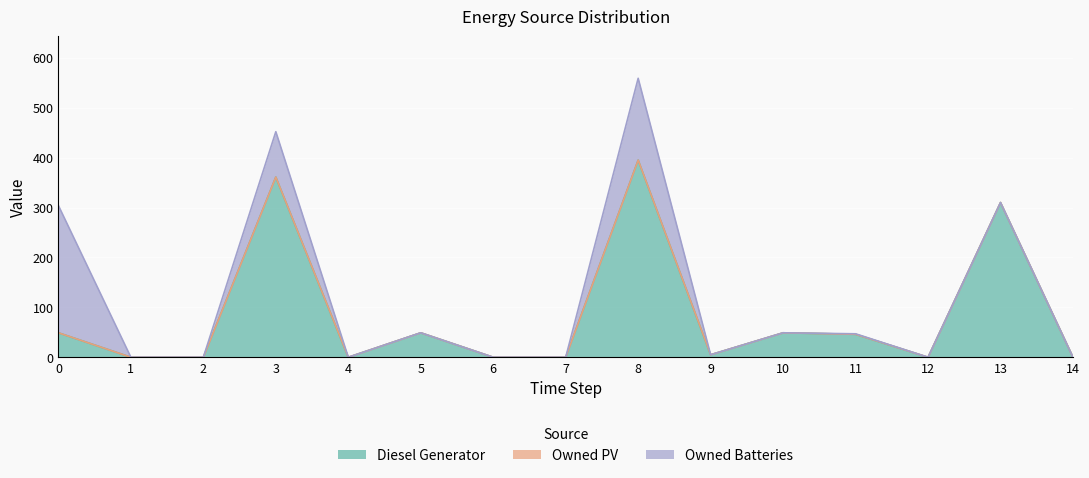

What is the total value across all series at 13?

310.0